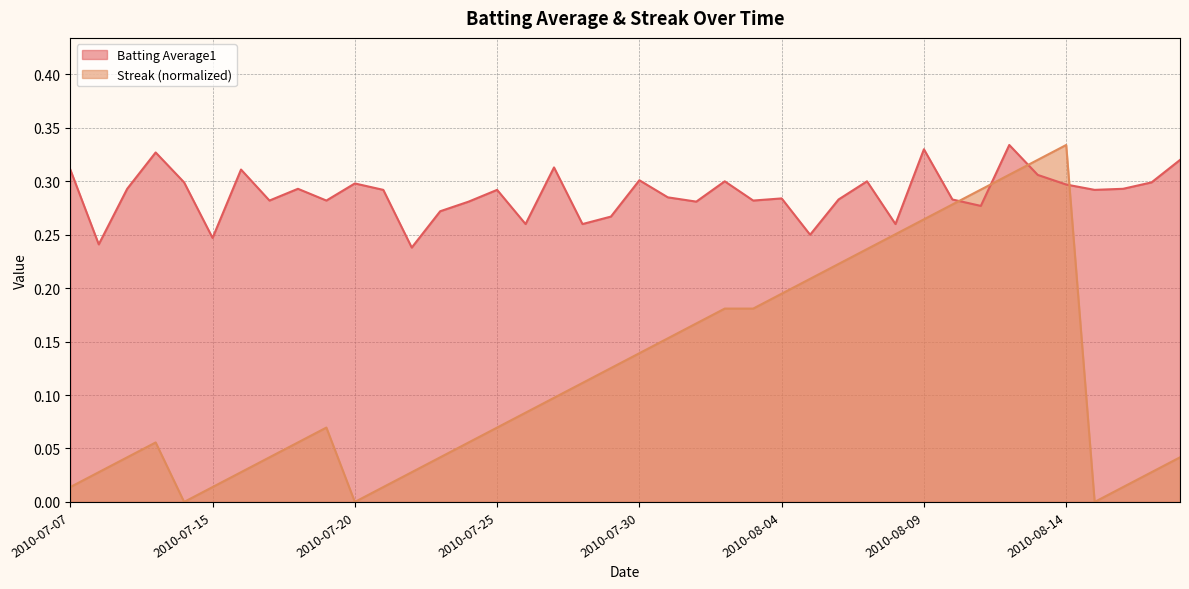

At which category is the sum across all series the highest?

2010-08-12